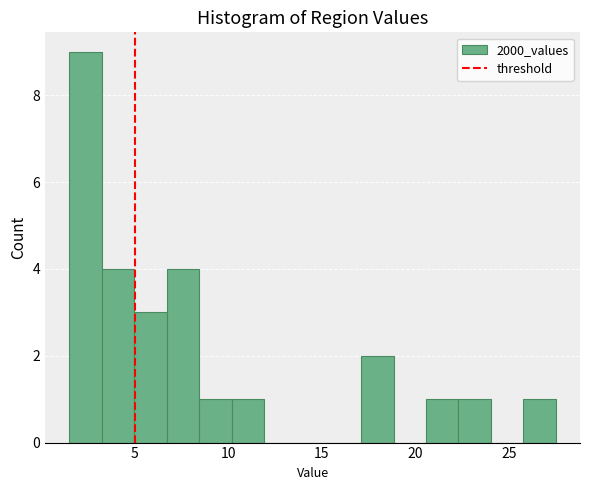

Read against the x-axis, roughly where is the centre of the tallest bar?

2.5